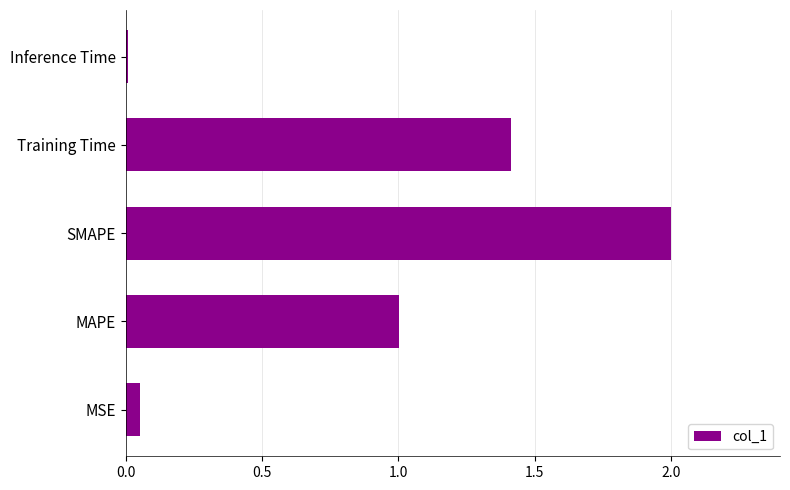

True or false: the data shows 3.2 at SMAPE.

False